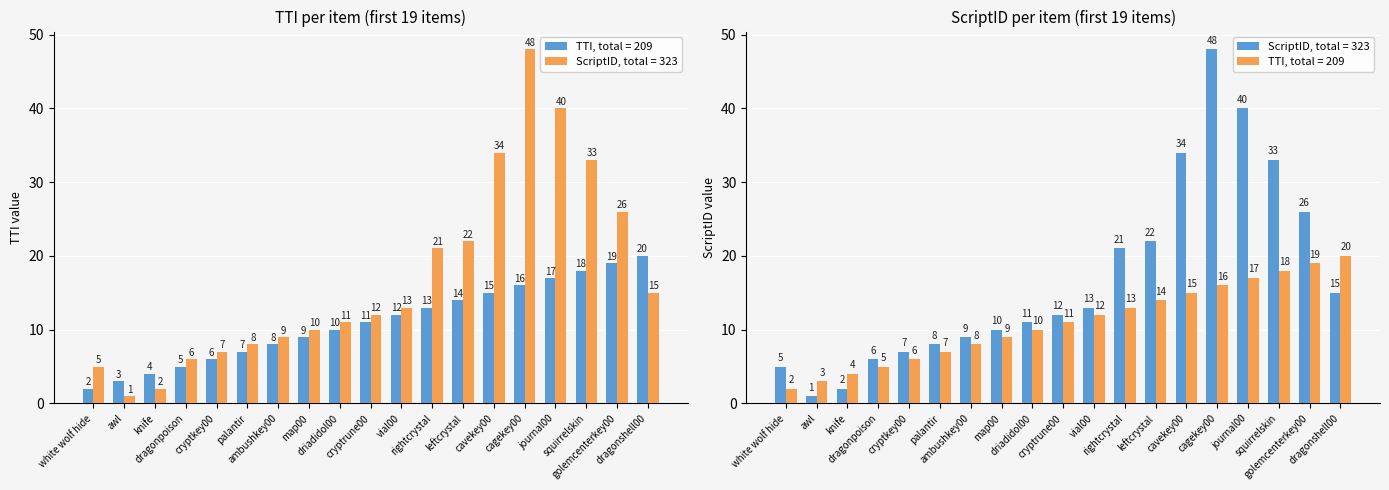

Rank the series by their maximum value, from lowest to highest.

TTI (col_6), ScriptID (col_21)